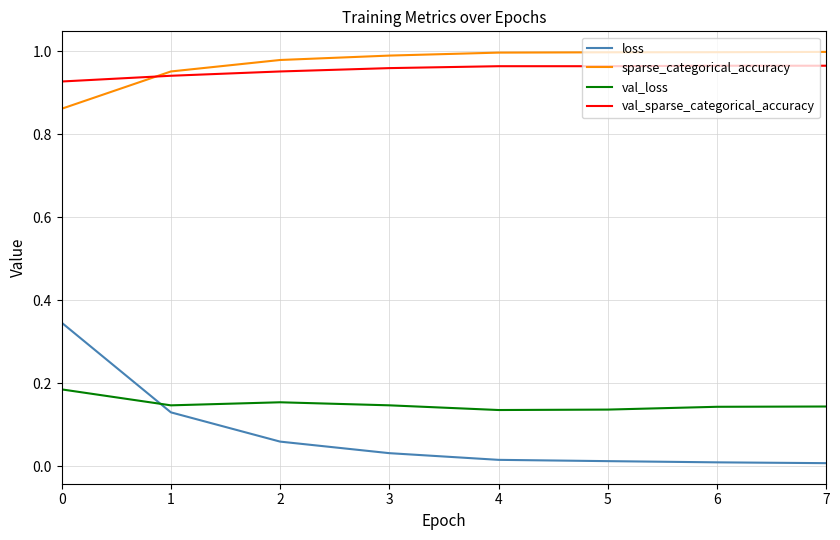

True or false: loss and val_sparse_categorical_accuracy cross at least once.

False